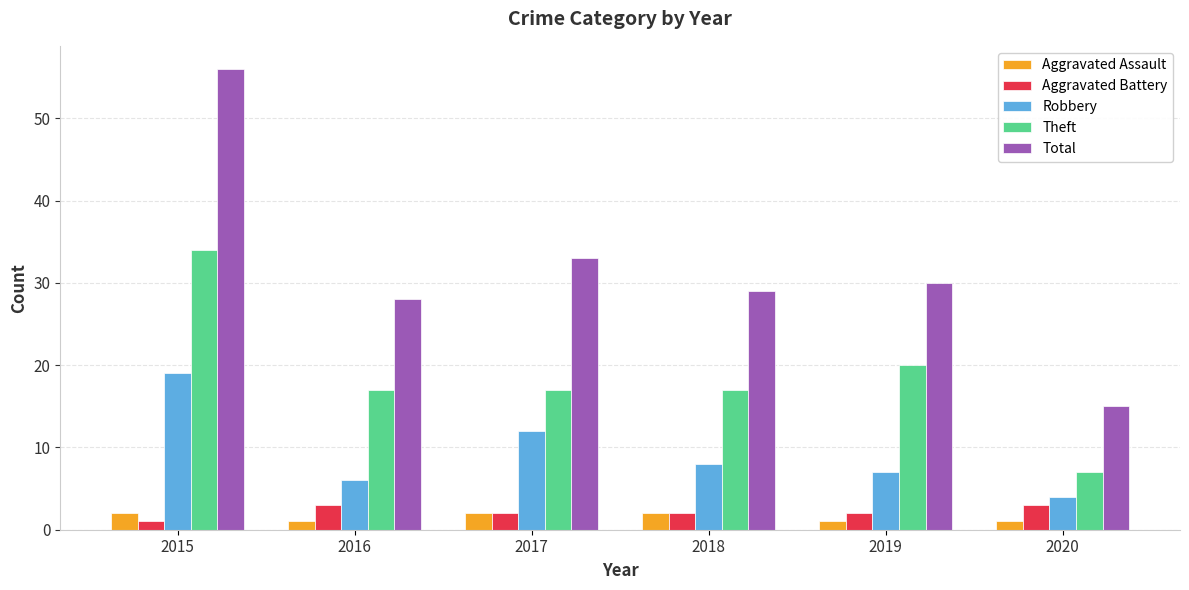

Is it true that Total equals 43 at 2019?

False